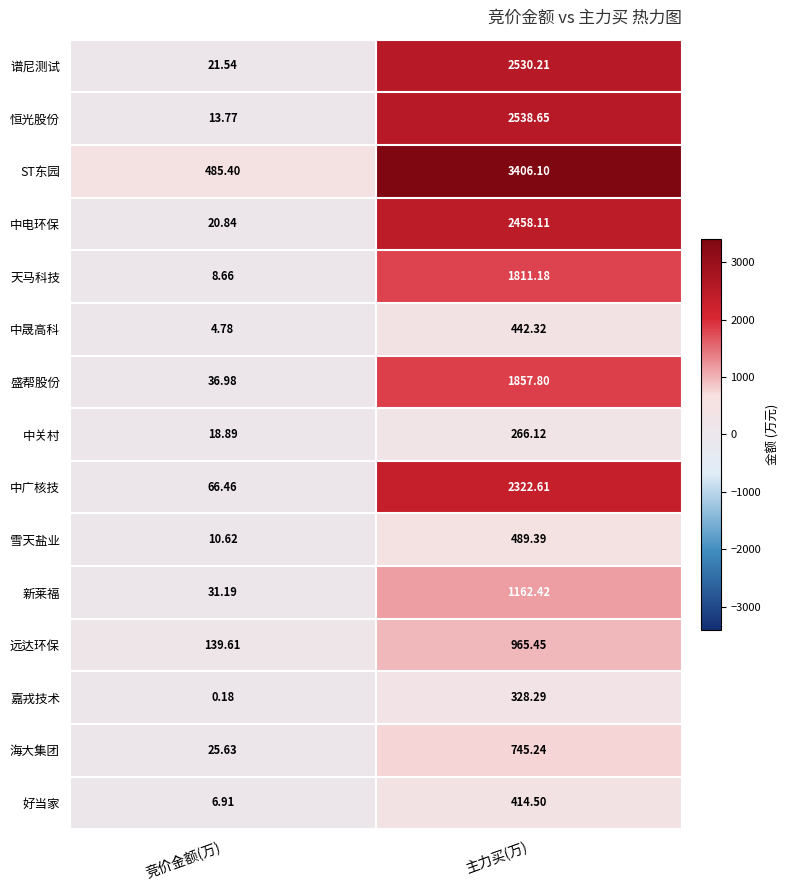

Which series changed the most between 竞价金额(万) and 主力买(万)?

ST东园